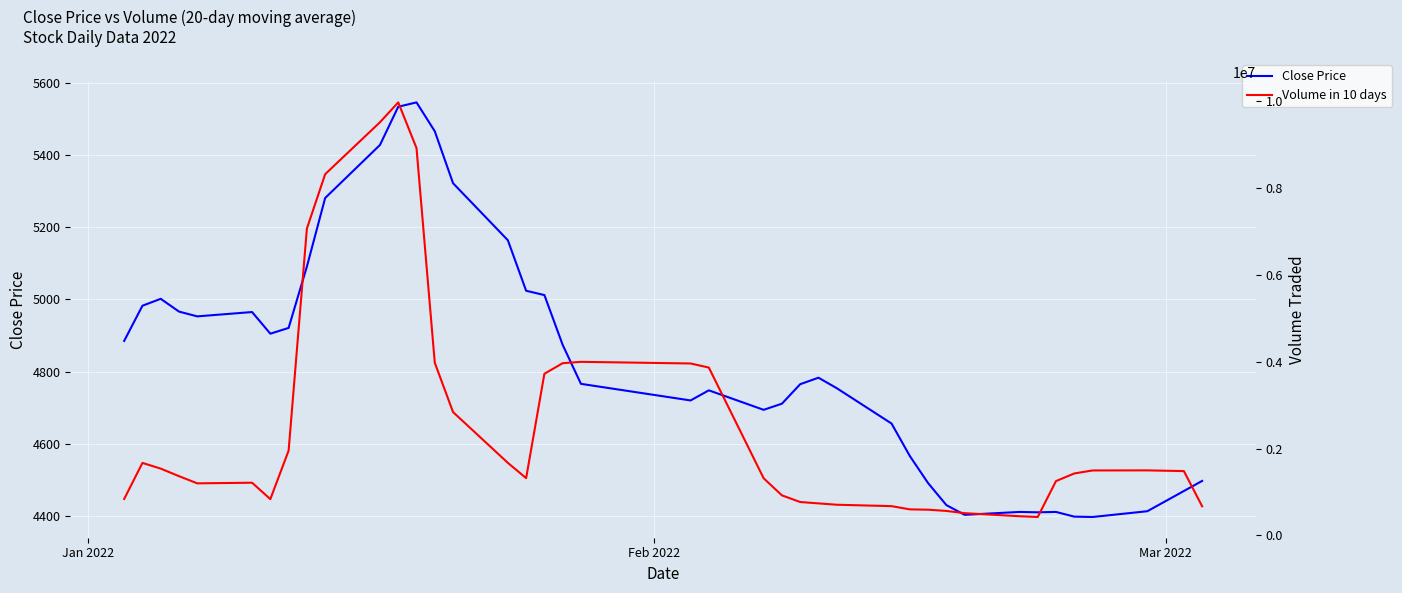

What is the maximum value shown in the chart?

9972550.0